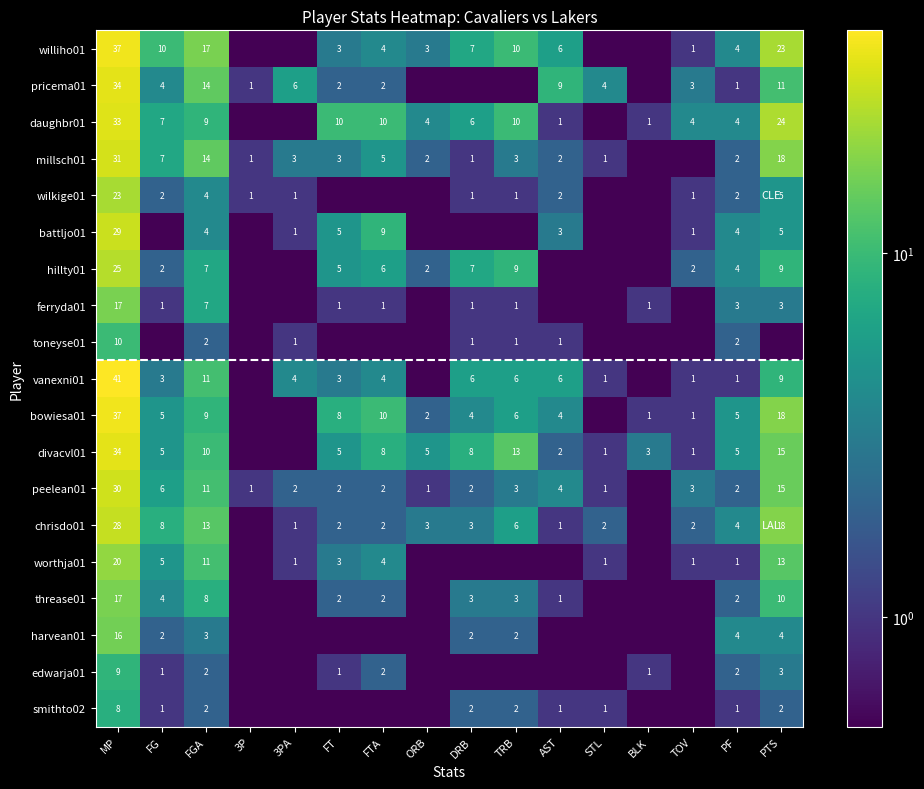

Is the value of williho01 at ORB greater than the value of smithto02 at PTS?

Yes